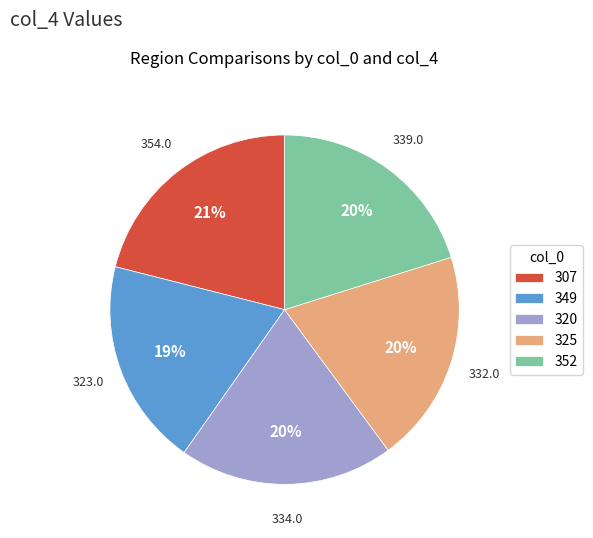

True or false: 320 accounts for 28% of the total.

False